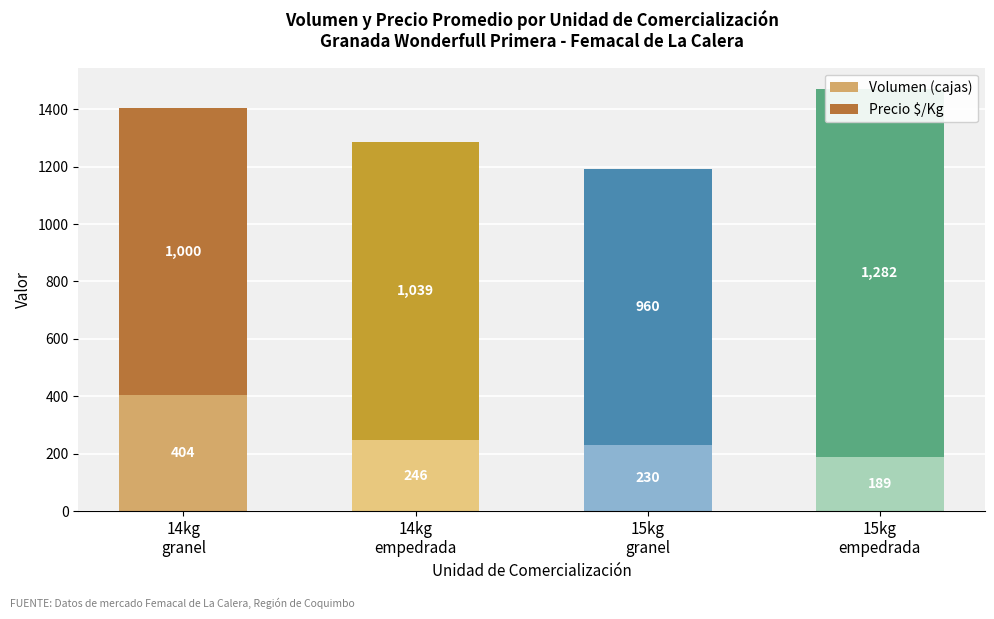

Where is Volumen (cajas) nearest to the value 296?

14kg
empedrada